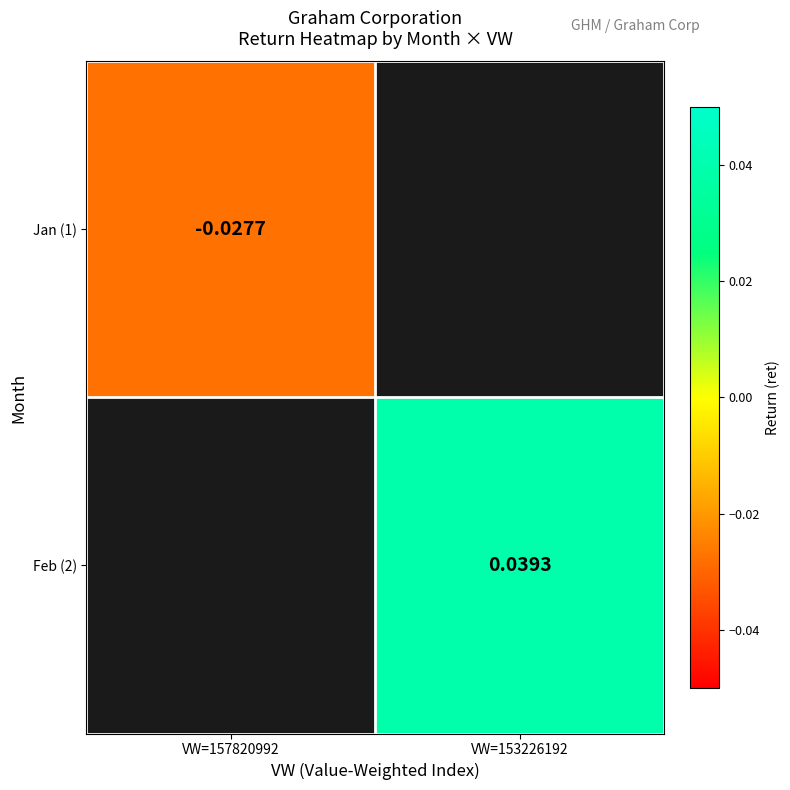

Is the value of Jan (1) at VW=157820992 greater than the value of Feb (2) at VW=153226192?

No